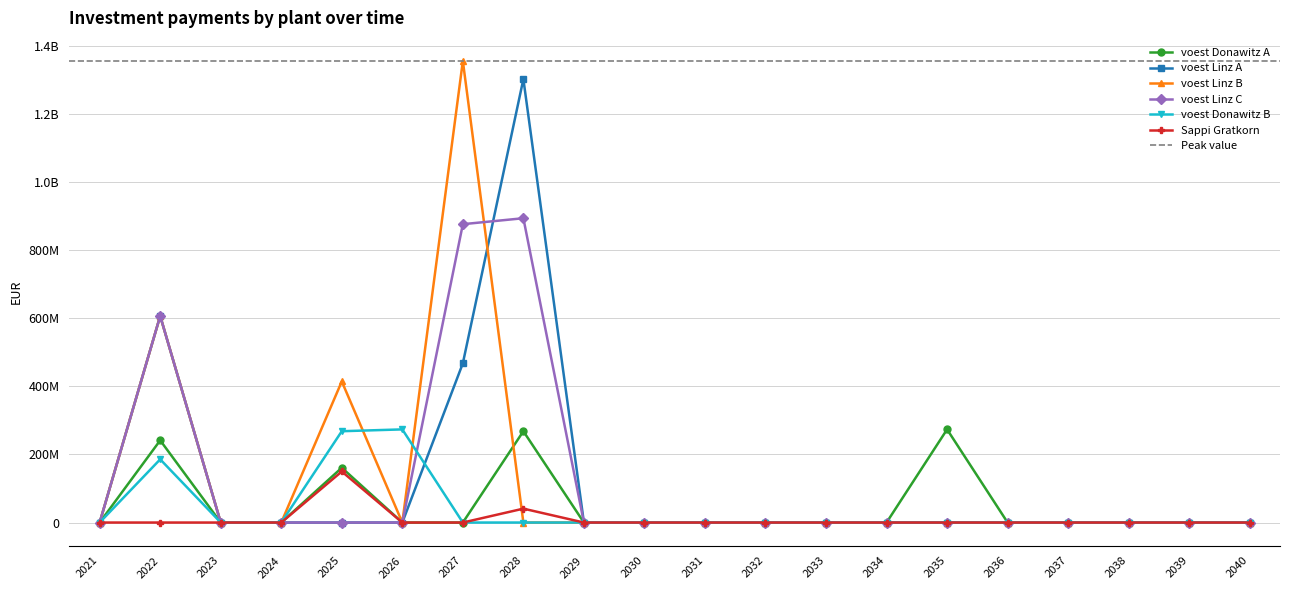

True or false: voest Linz C has more than 2 points higher than both neighbors.

False